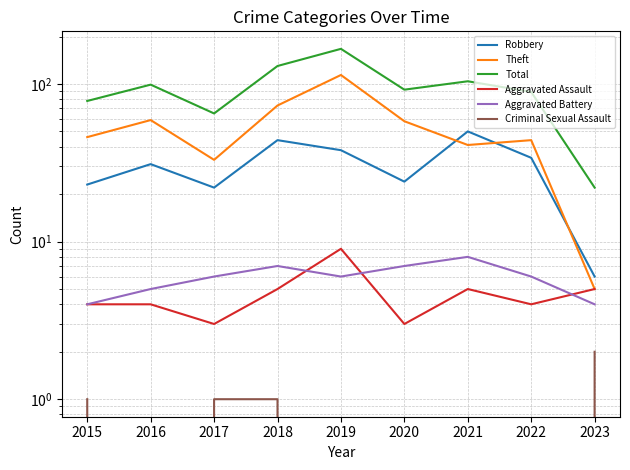

What is the value of the Total point at the 6th from the left?

92